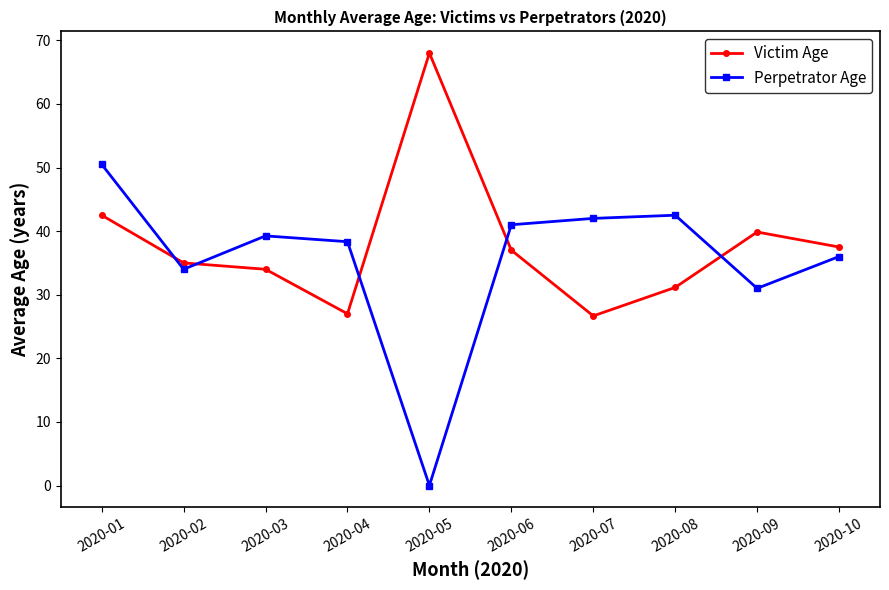

Where is Victim Age nearest to the value 47?

2020-01